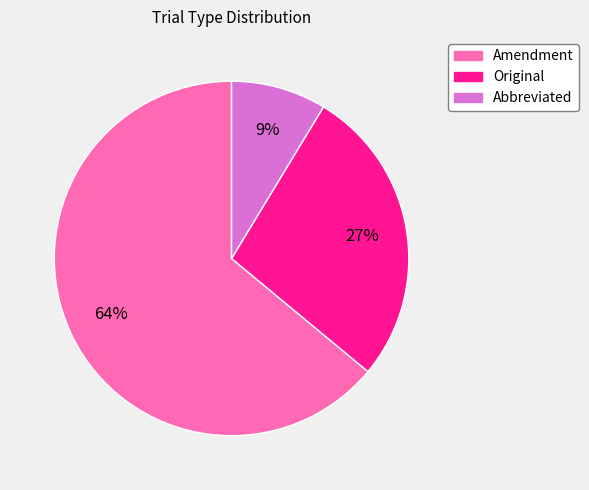

Is Original the majority of the pie?

No